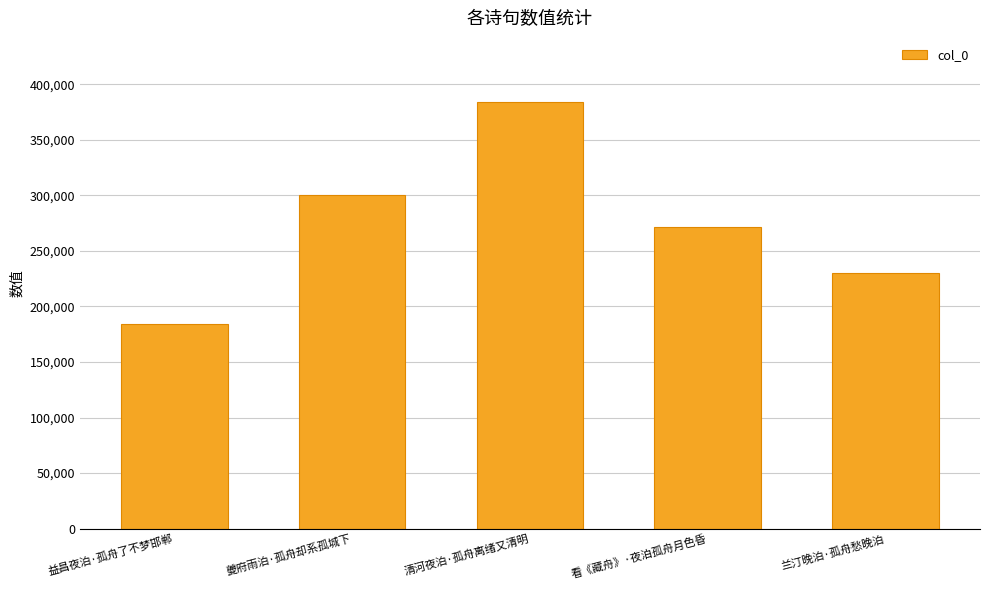

What is the value of the 4th bar from the left?

271691